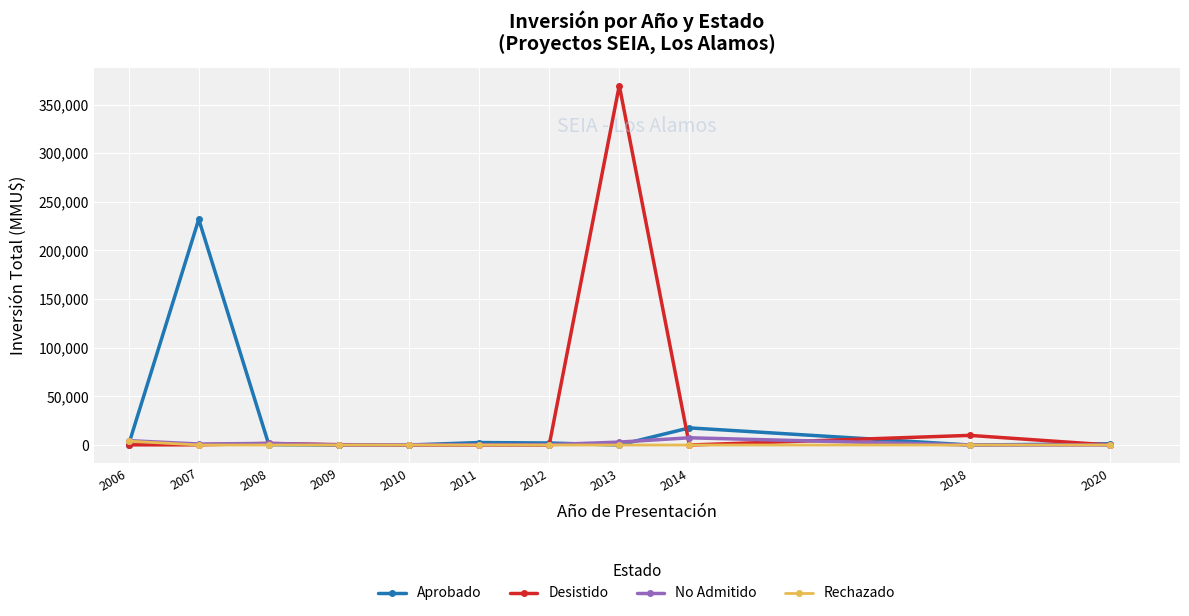

At which category is the sum across all series the highest?

2013